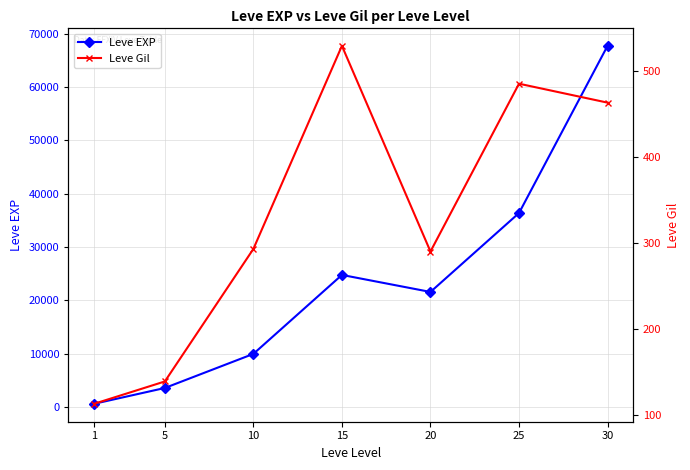

Is this an area chart (filled region under the line)?

No